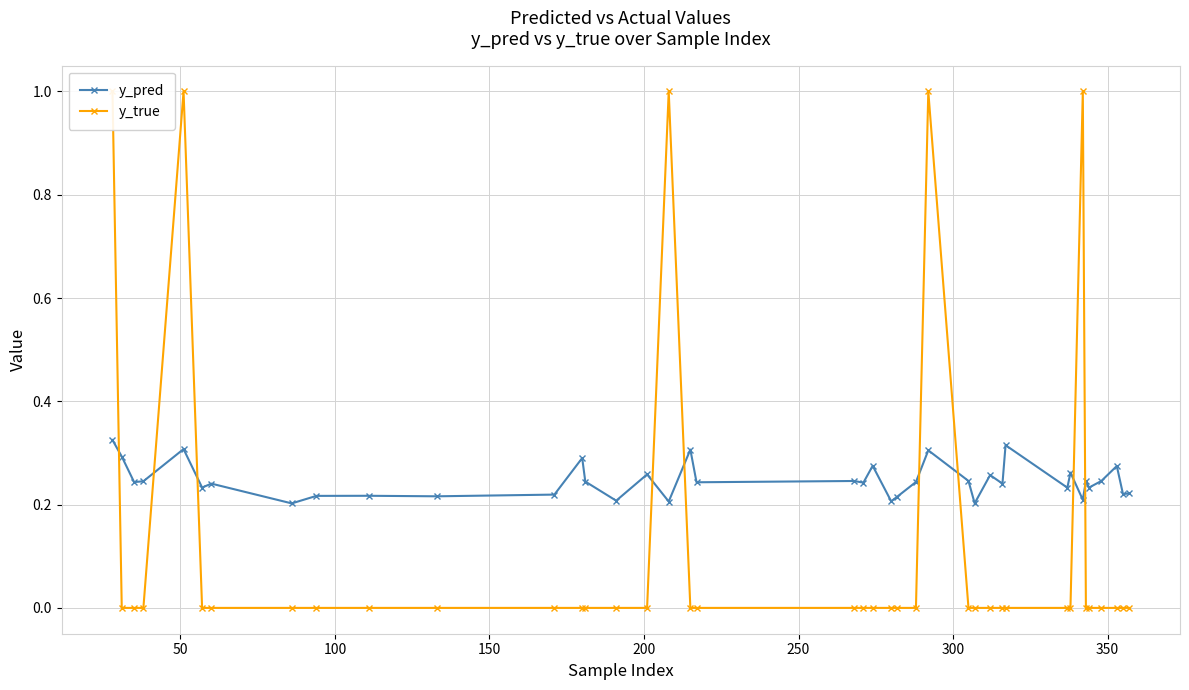

True or false: y_pred has a value of 0.4 at 400.

False